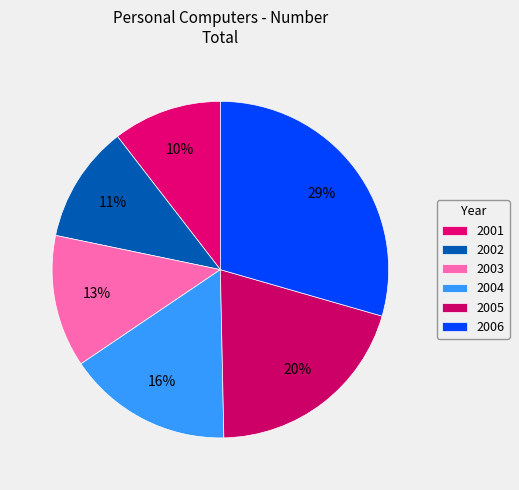

Count the number of slices in the pie.

6